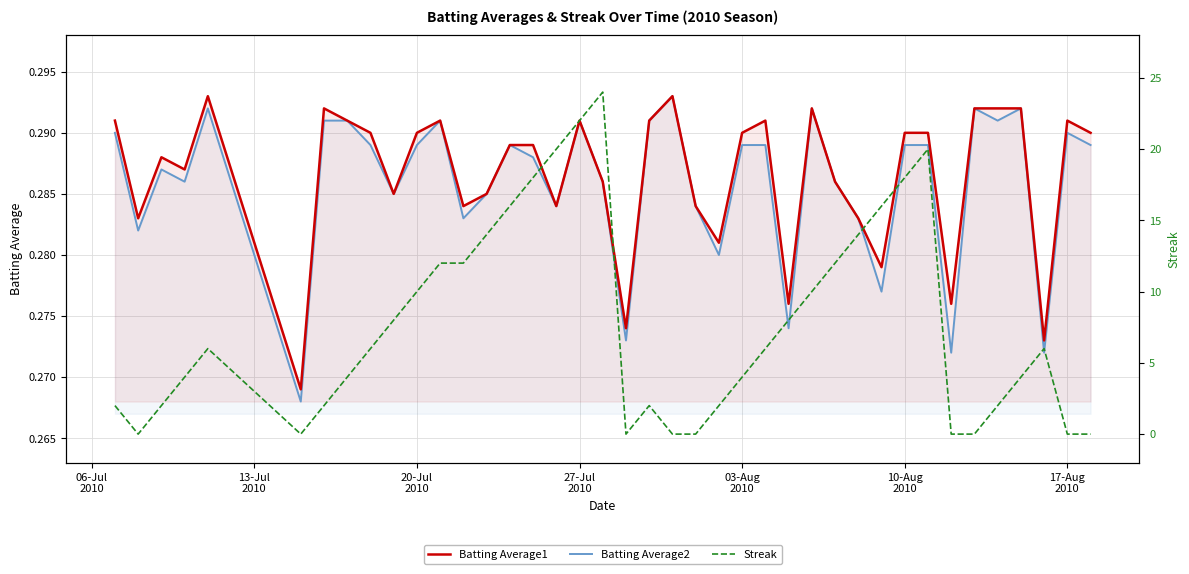

Read the Batting Average2 value at 10-Aug 2010.

0.3